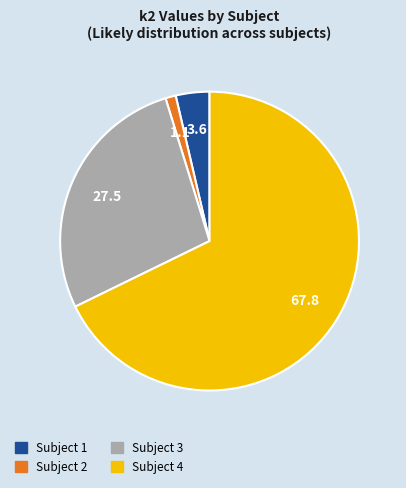

Does any single category account for the majority?

Yes